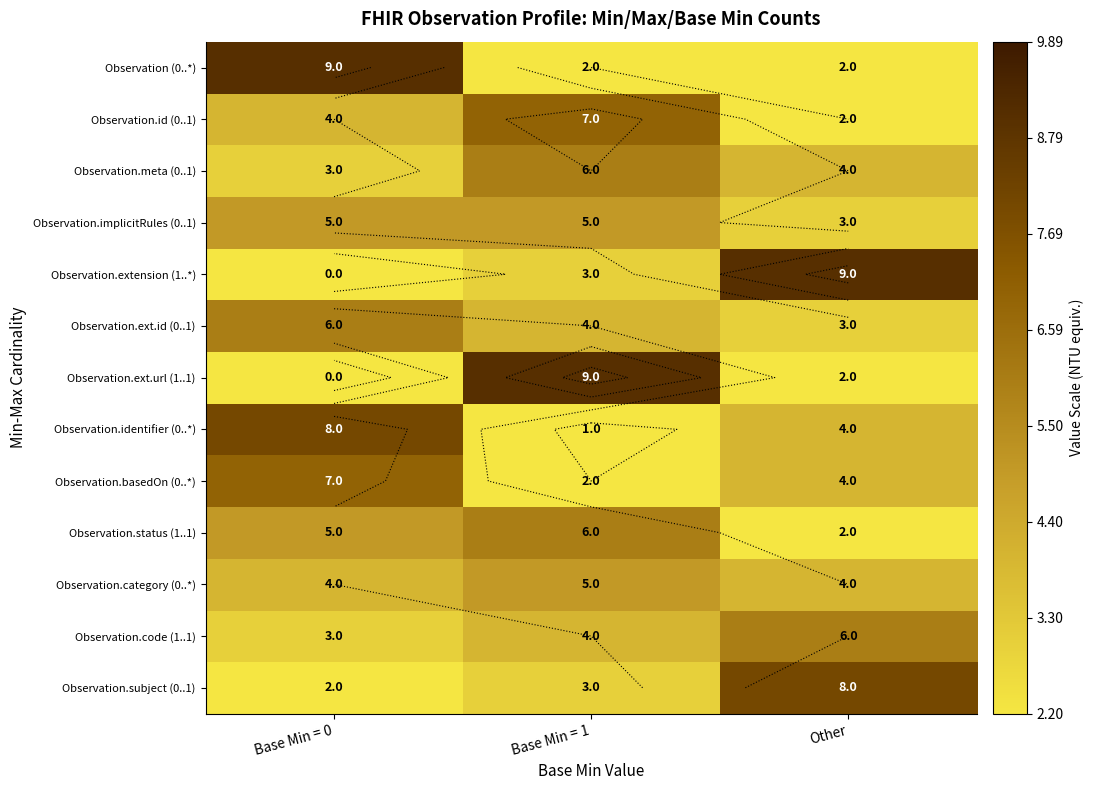

The value of Observation.ext.url (1..1) at Base Min = 1 is 13. True or false?

False